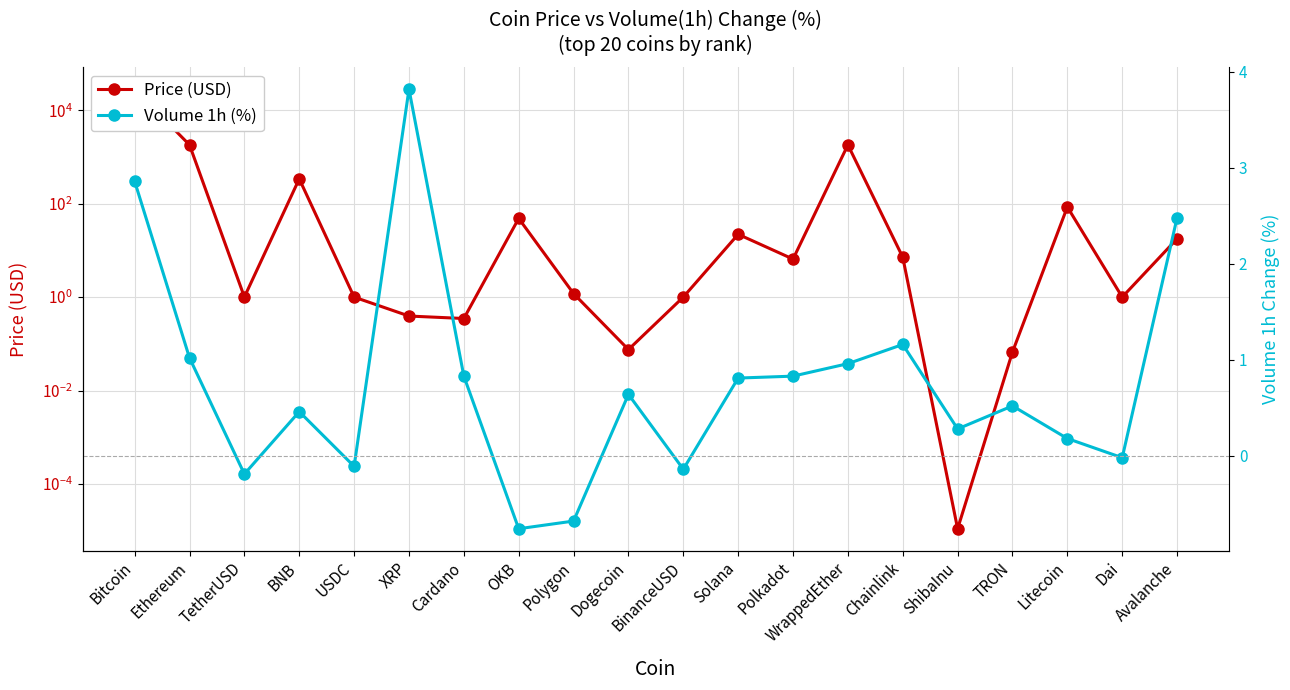

Between Bitcoin and TRON, which series saw the biggest shift?

Price (USD)